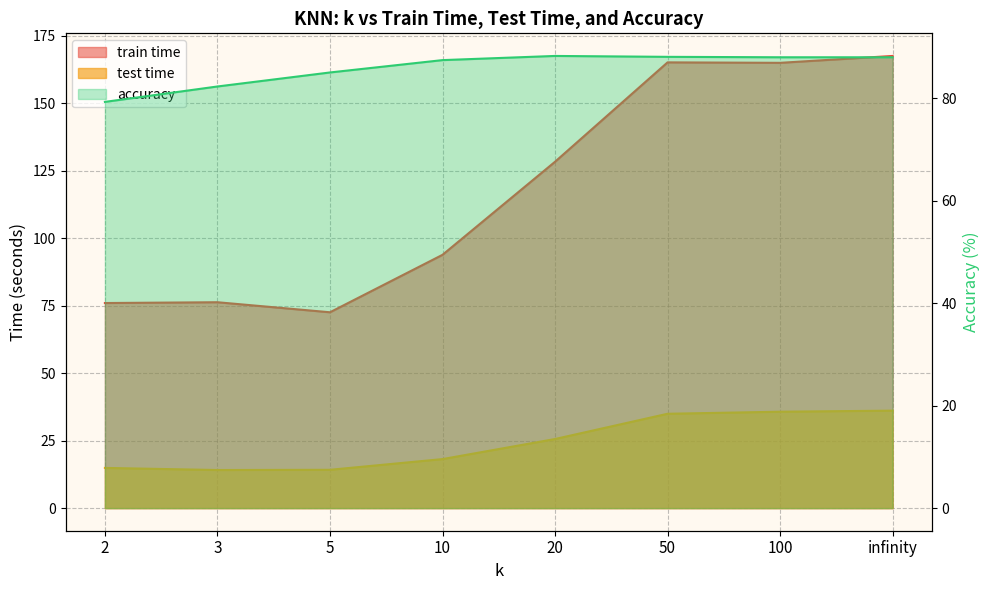

What is the minimum value shown in the chart?

14.1